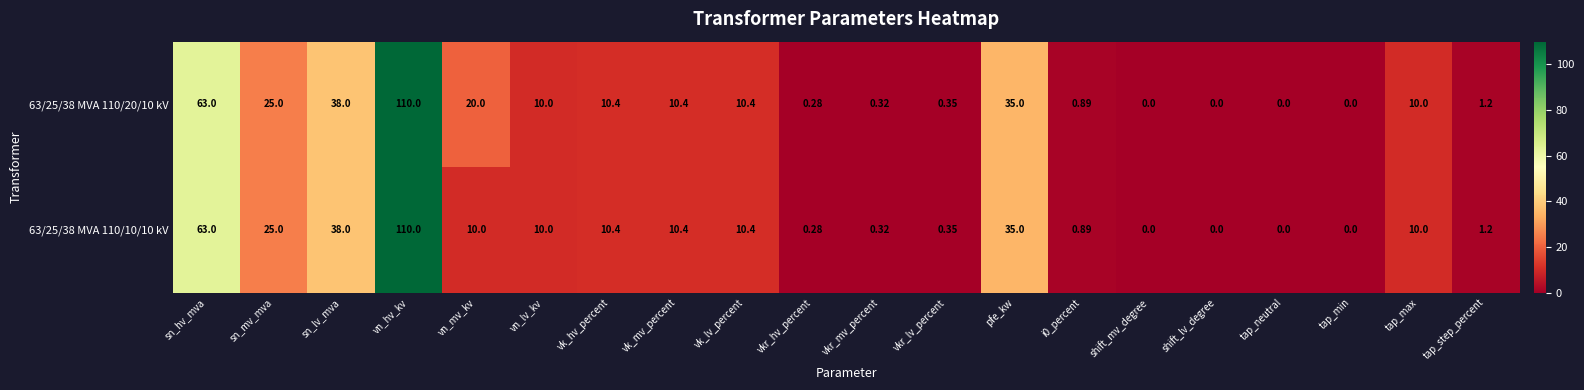

Which series has the largest total across all categories?

63/25/38 MVA 110/20/10 kV